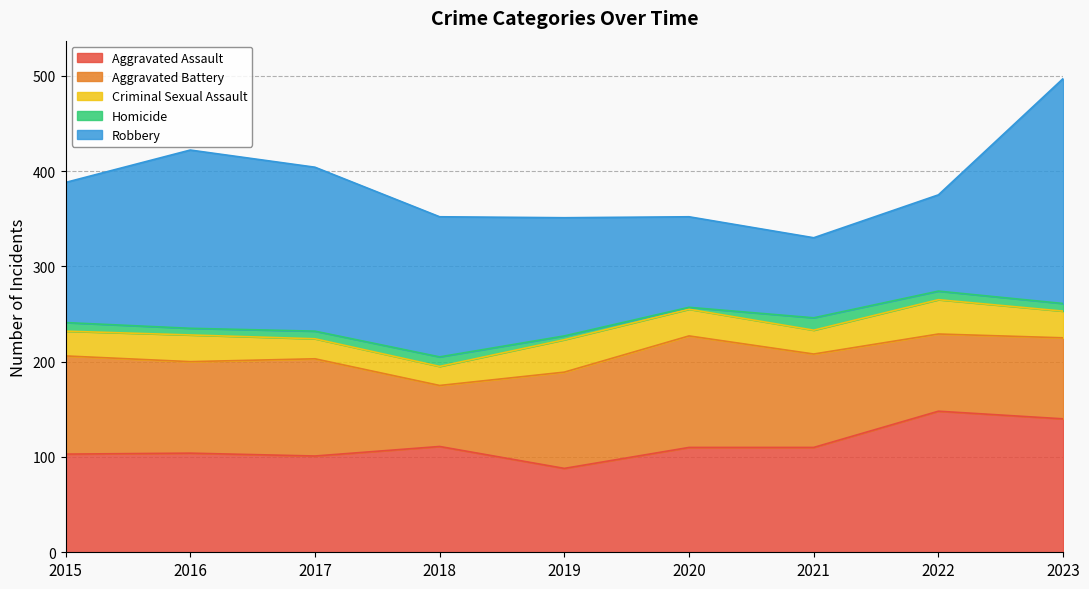

True or false: Aggravated Battery and Homicide cross at least once.

False